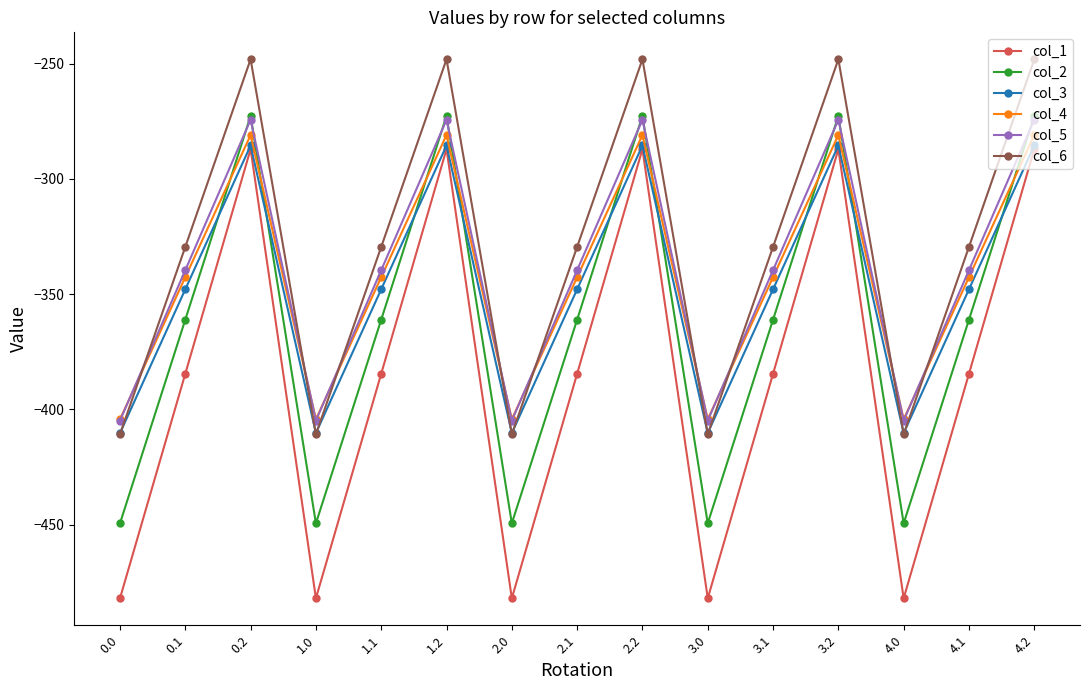

What is the difference between the second highest and minimum values in the col_2 series?

176.7